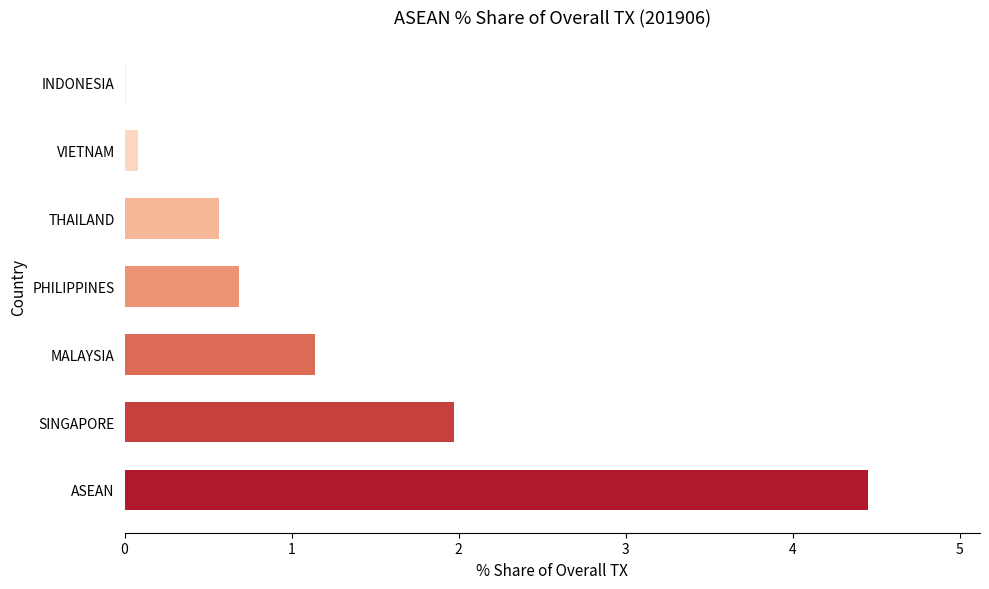

Between INDONESIA and PHILIPPINES, which is larger?

PHILIPPINES